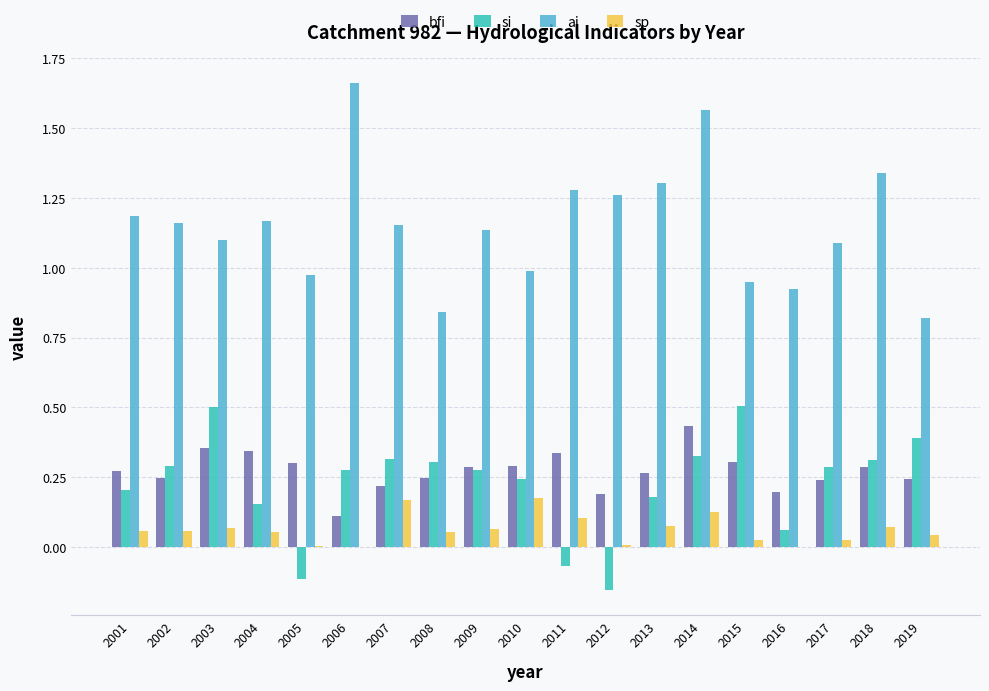

Which label corresponds to the largest value in the chart?

2006